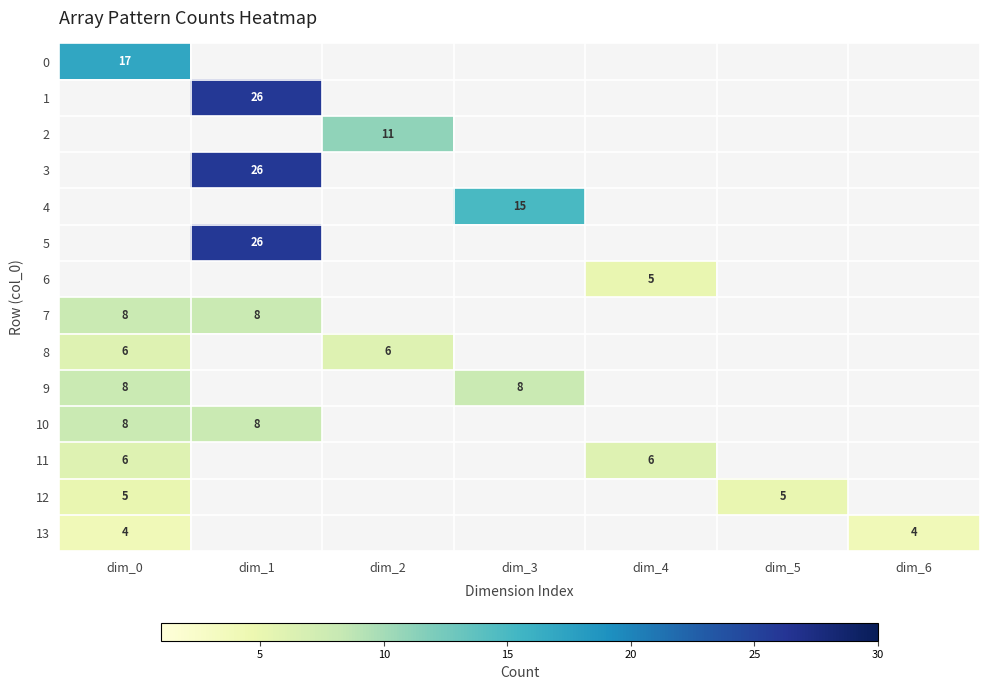

Is it true that 9 equals 14 at dim_3?

False